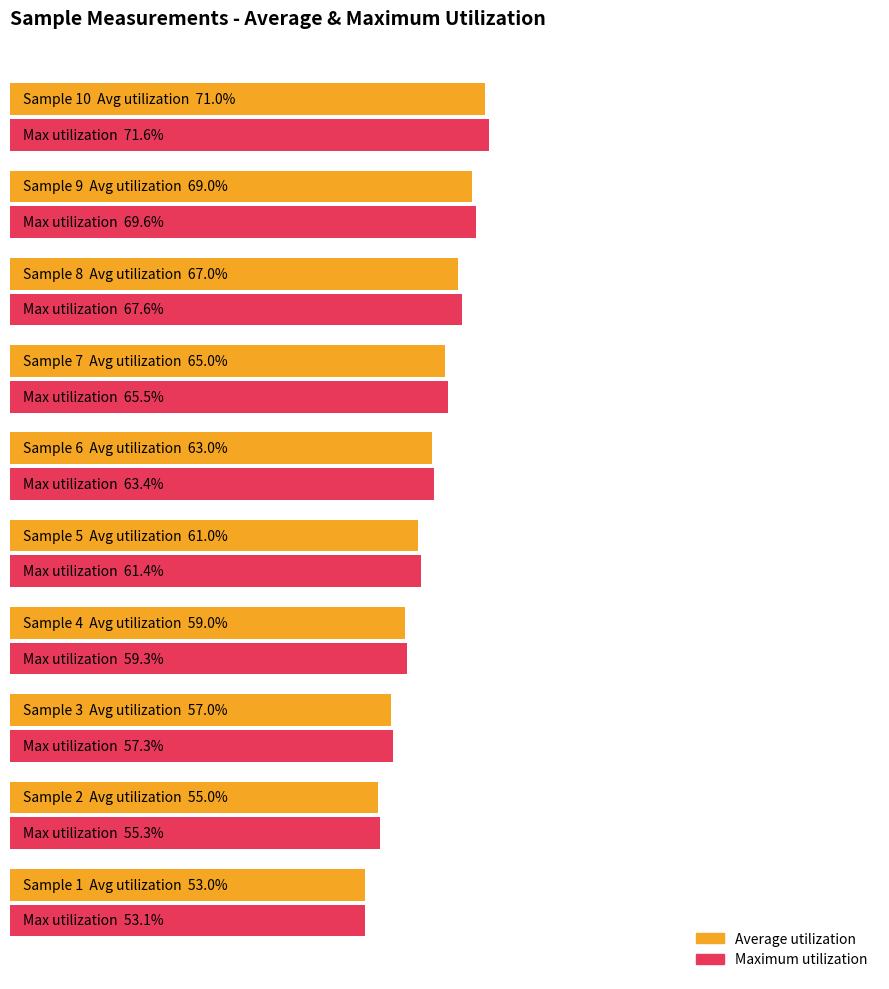

Reading left to right, extract all data points from this chart.

Average utilization: 53.0	55.0	57.0	59.0	61.0	63.0	65.0	67.0	69.0	71.0
Maximum utilization: 53.1	55.3	57.3	59.3	61.4	63.4	65.5	67.6	69.6	71.6